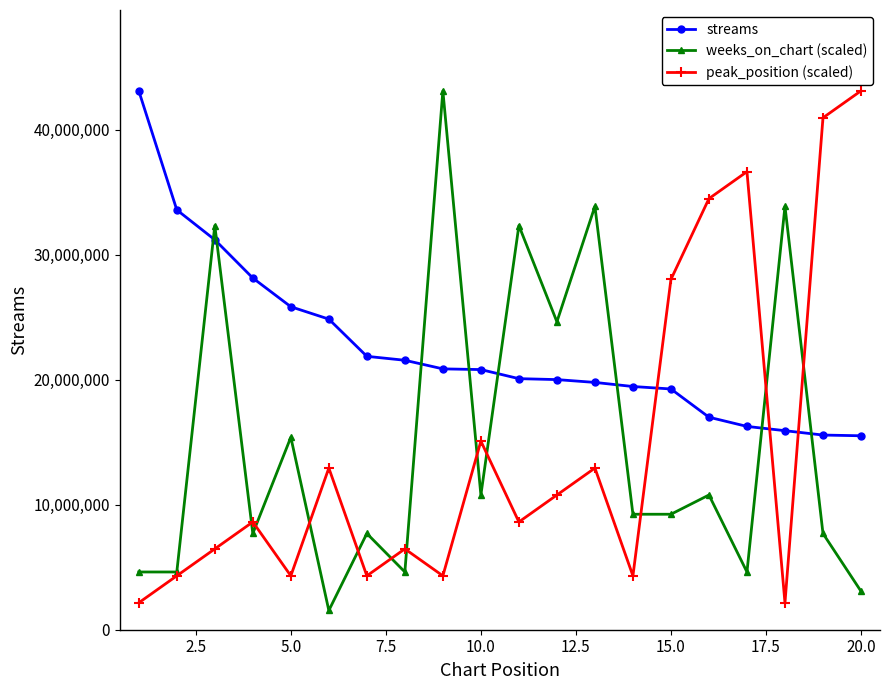

How many data points in peak_position (scaled) are less than 8620603?

9